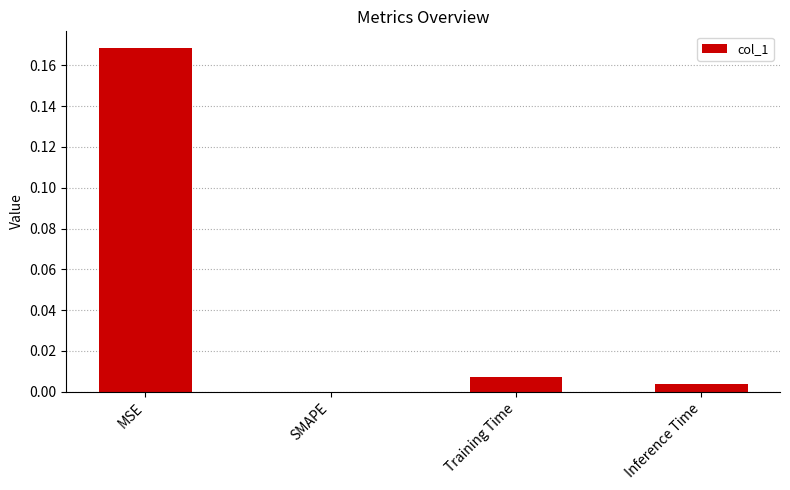

At which category does the chart reach its peak across all series?

MSE